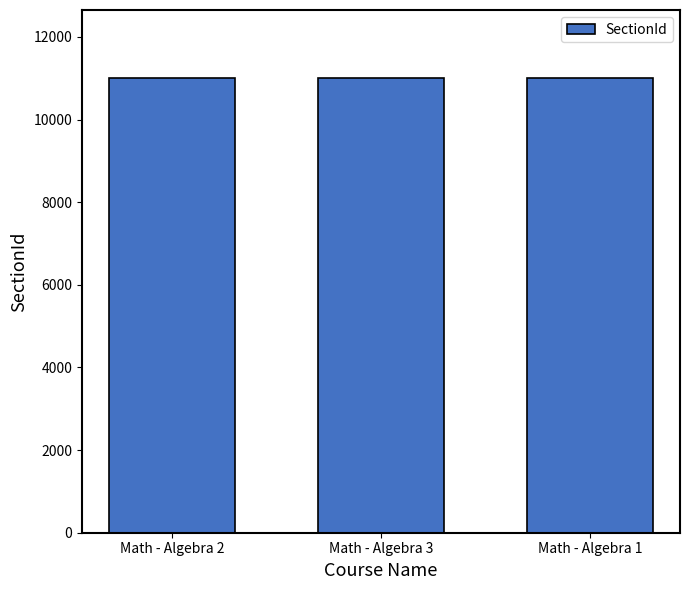

The value at Math - Algebra 3 is 11003. True or false?

True